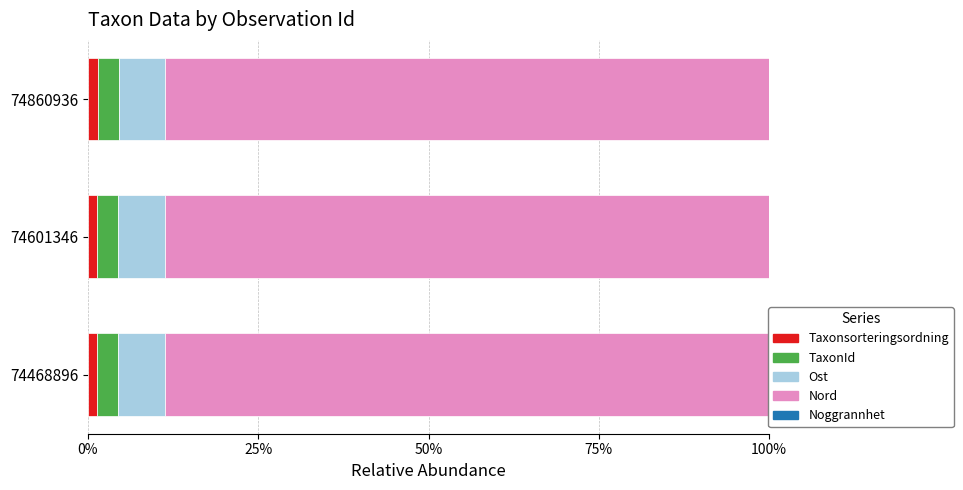

Which series has the widest spread of values?

Taxonsorteringsordning